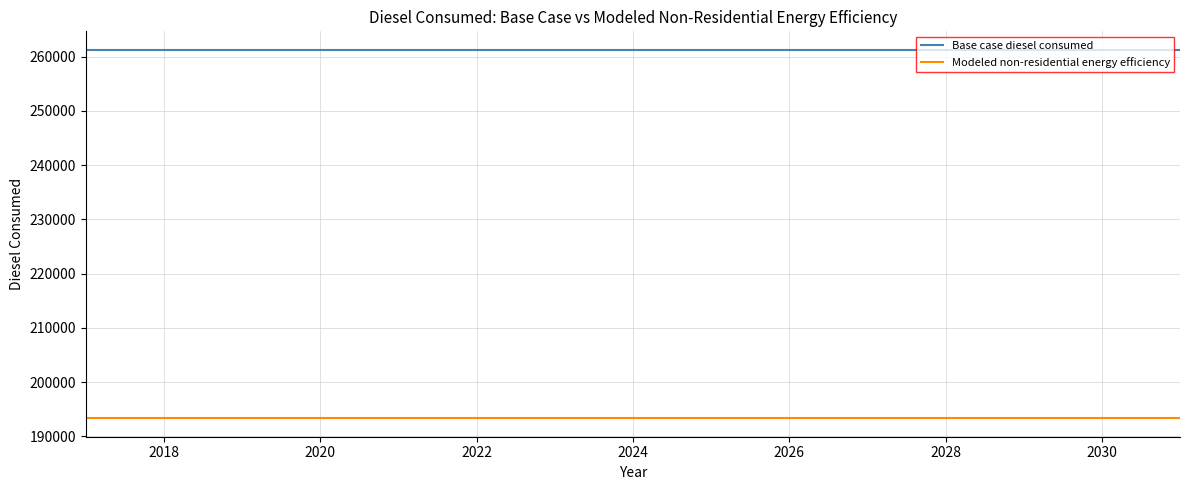

What is the sum of all Modeled non-residential energy efficiency values?

2900259.7